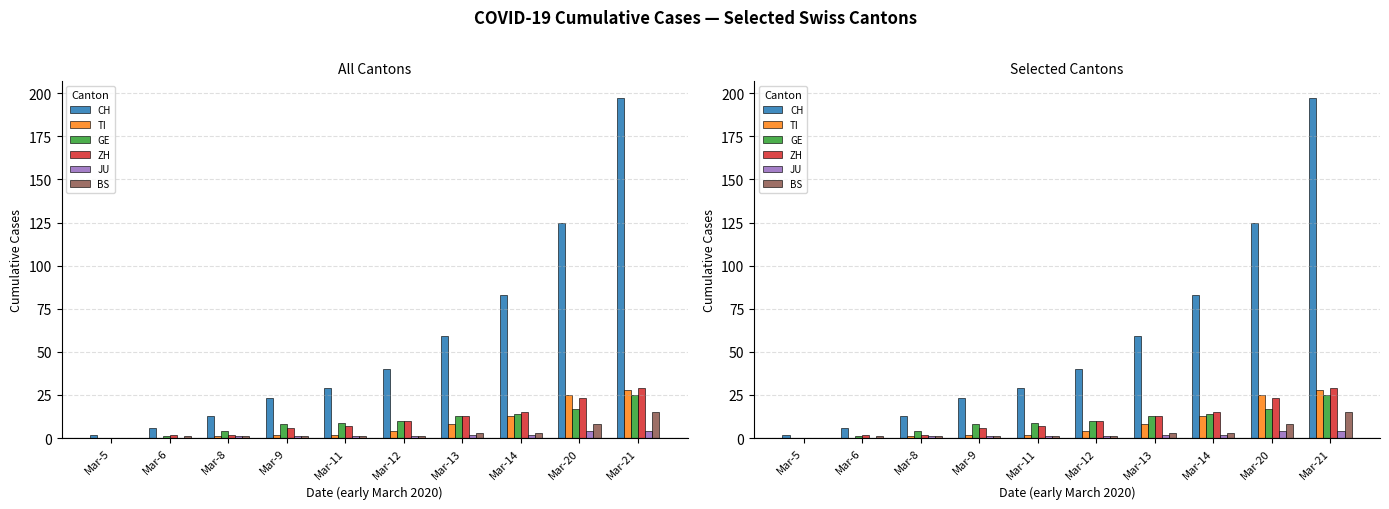

At how many categories does at least one series exceed 62?

3